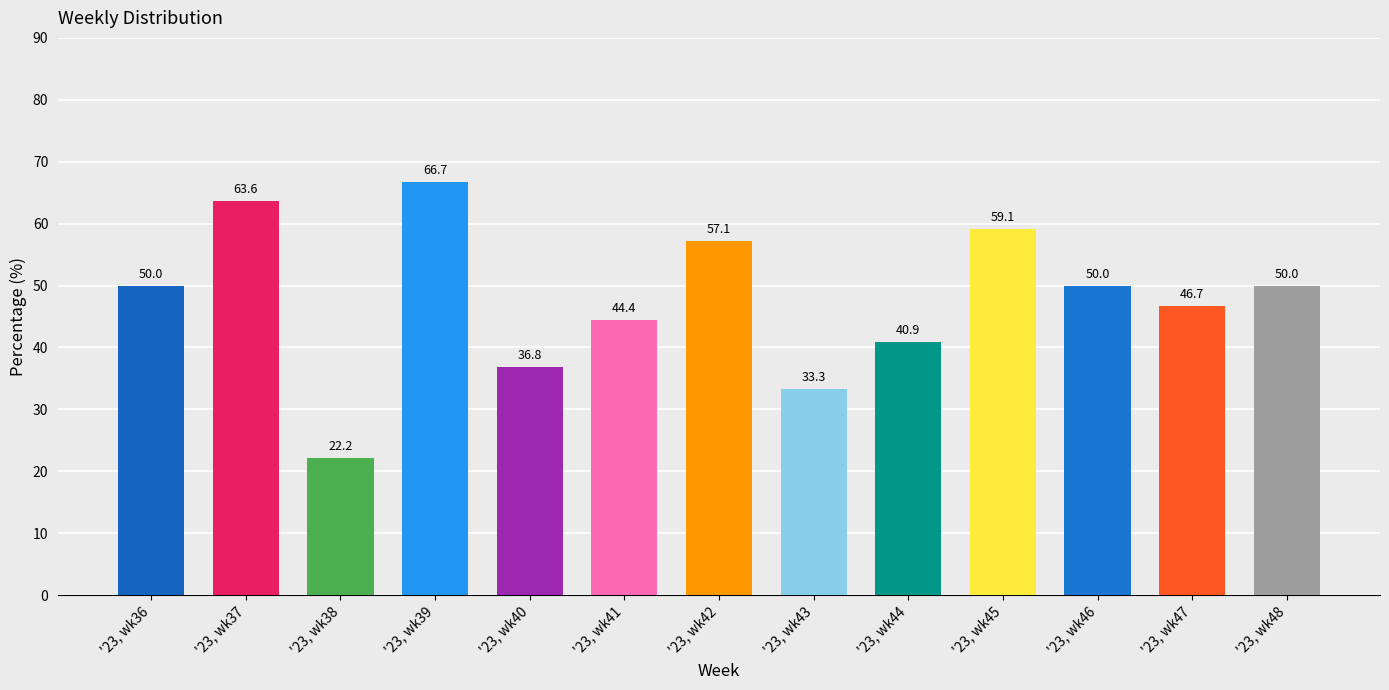

The value at '23, wk41 is 44.4. True or false?

True